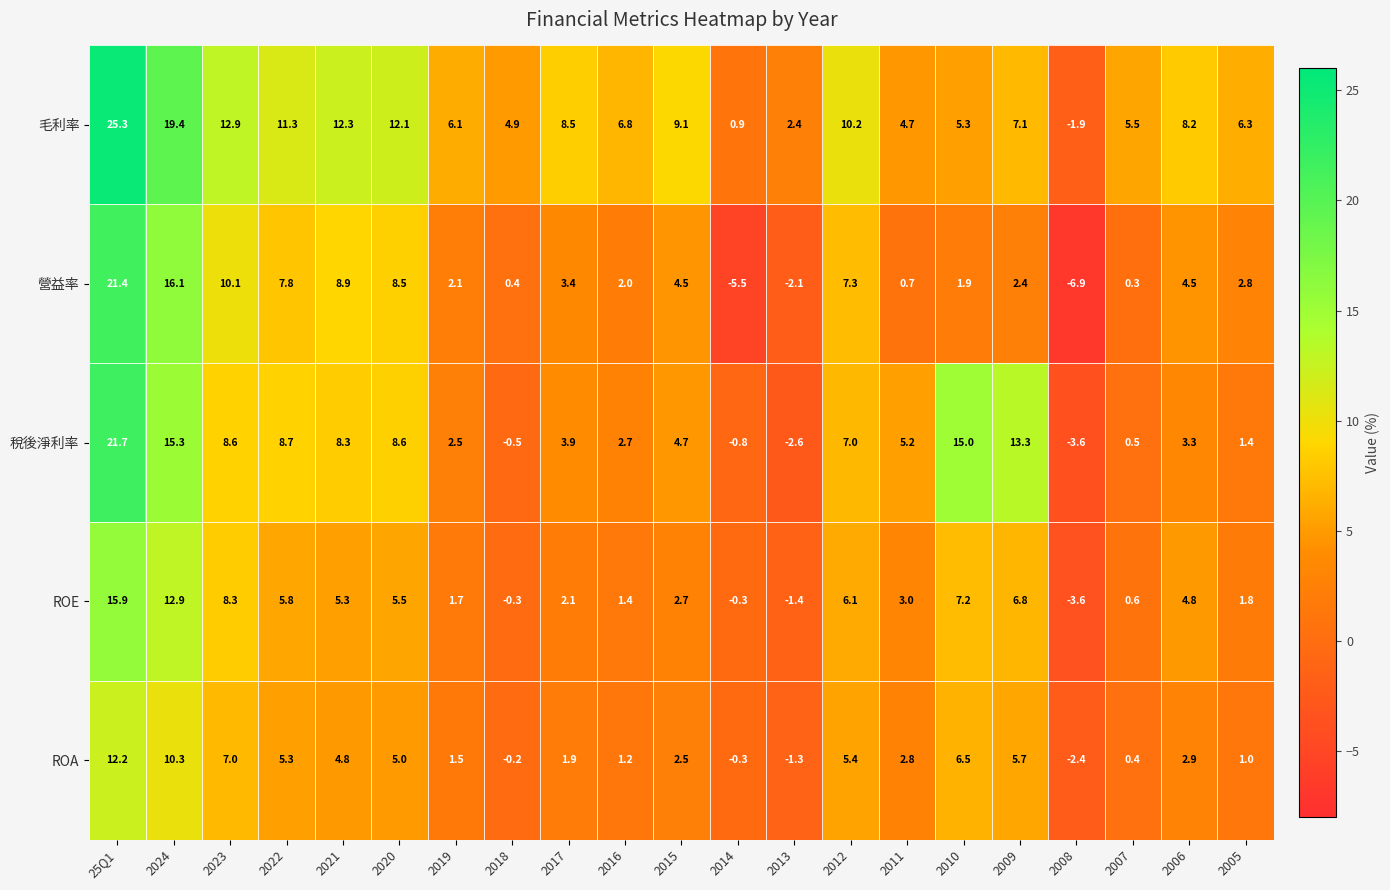

What is the smallest value displayed?

-6.9